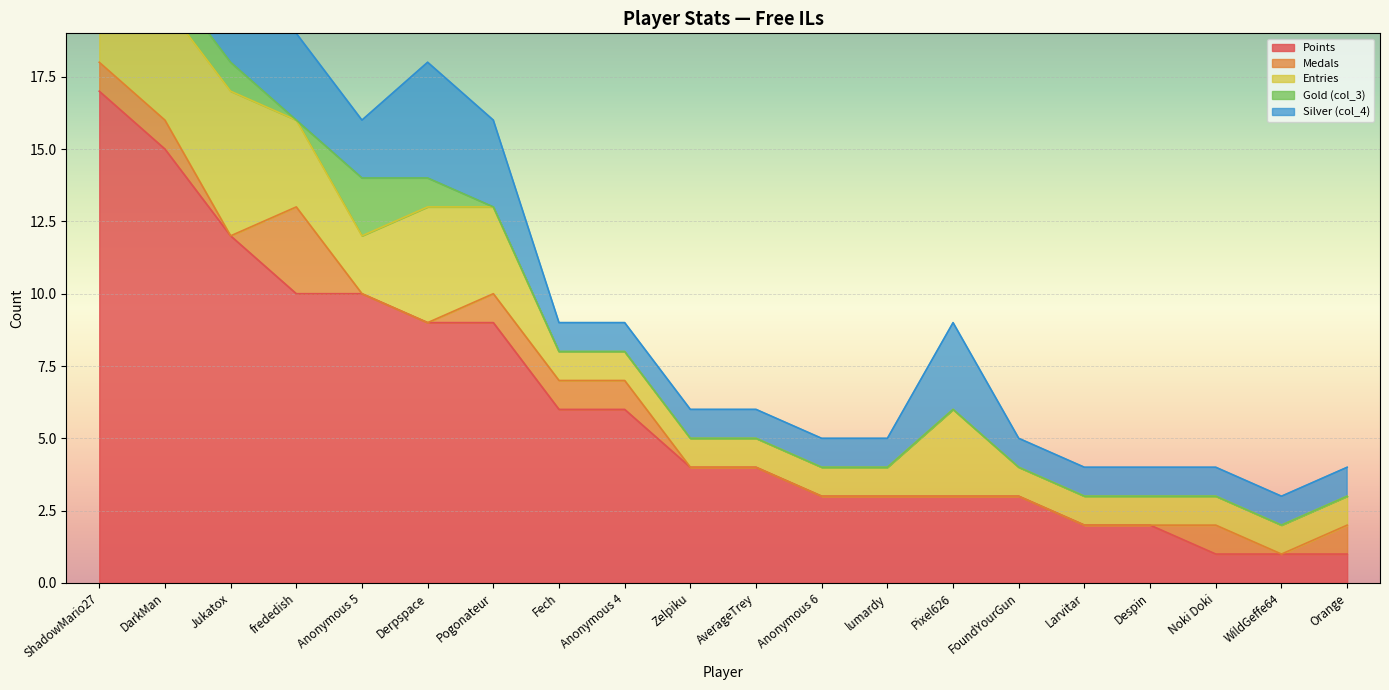

Count the number of categories in the chart.

20